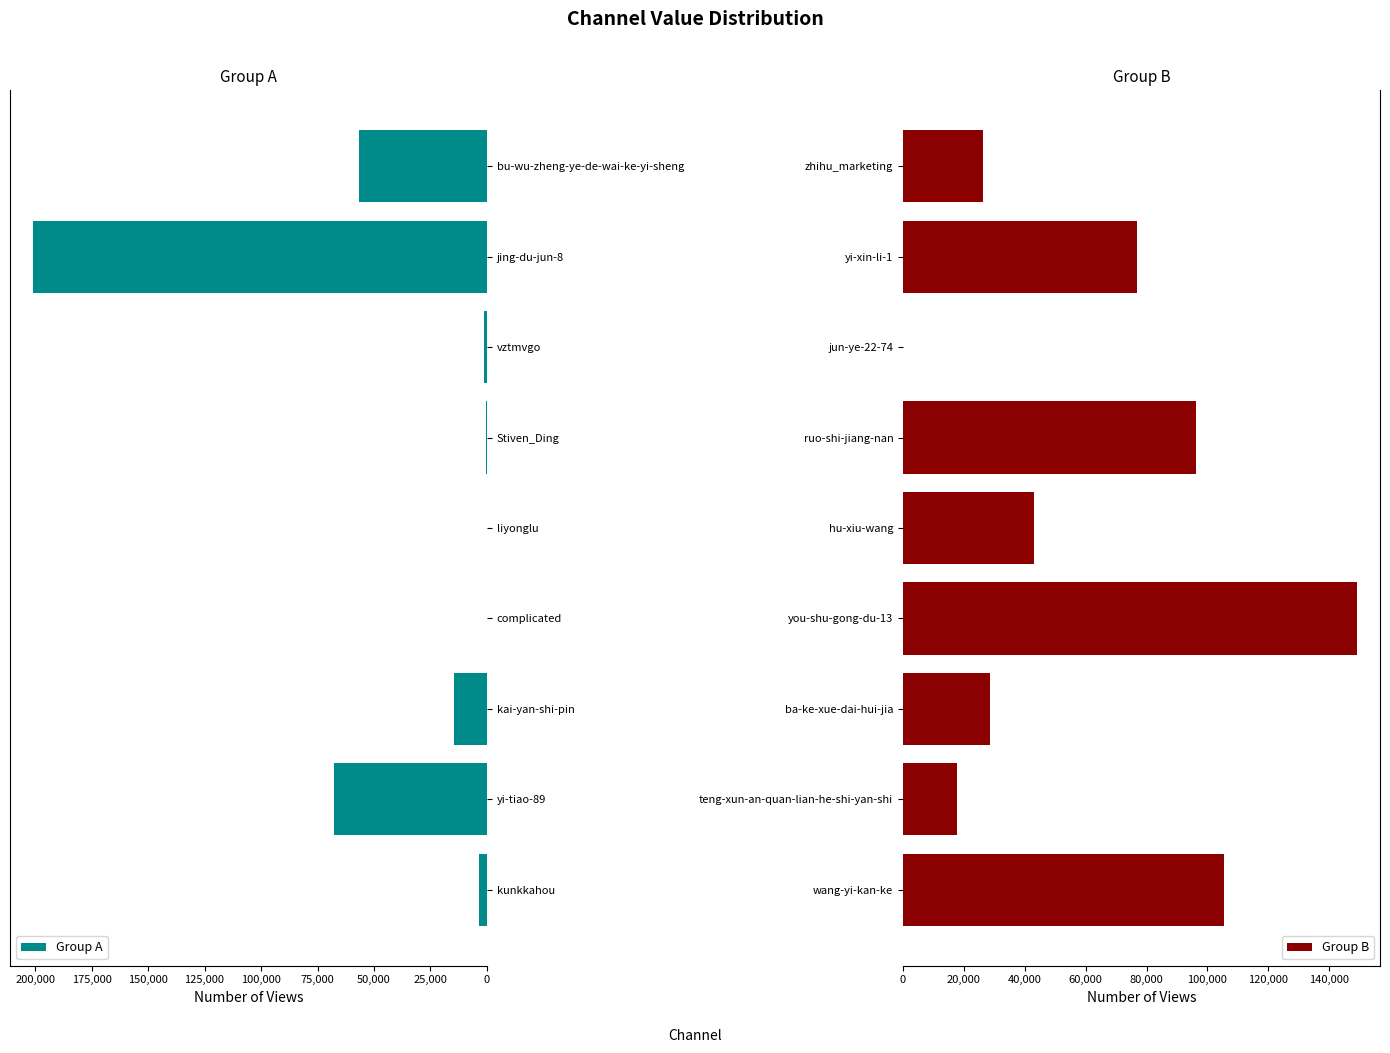

At which label is Group A closest to 100551?

yi-tiao-89